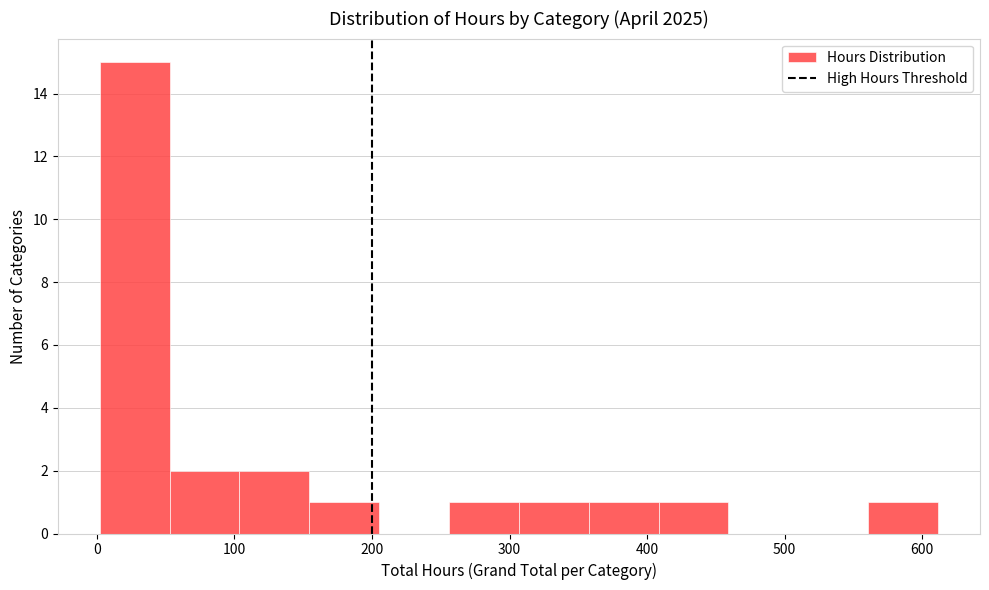

What is the height of the bar covering 150 to 210 on the x-axis? Neither the bar edges nor the heights are printed on the chart, so give them approximately, as read against the axes.

1